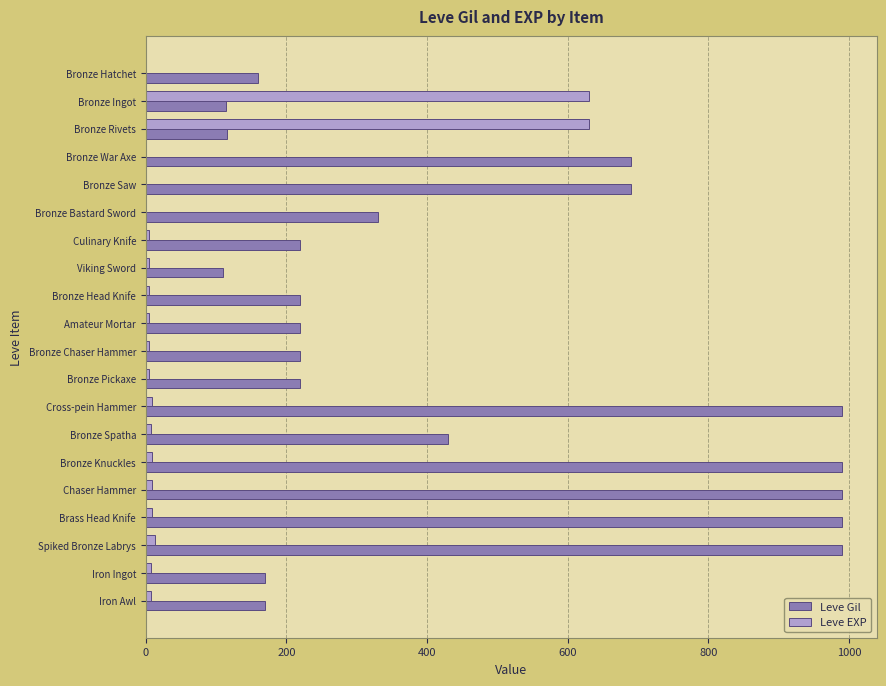

Which series has the largest total across all categories?

Leve Gil